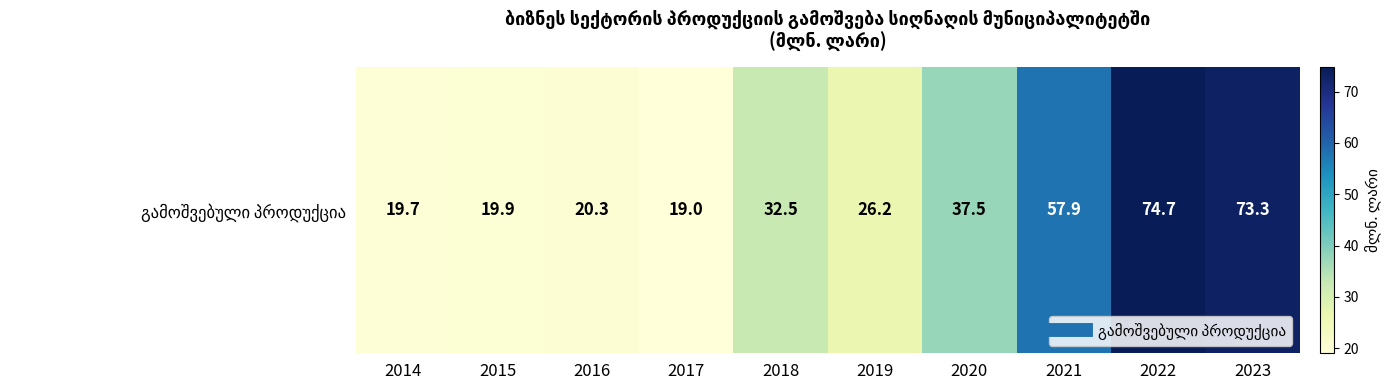

List the labels in order of value, smallest first.

2017, 2014, 2015, 2016, 2019, 2018, 2020, 2021, 2023, 2022